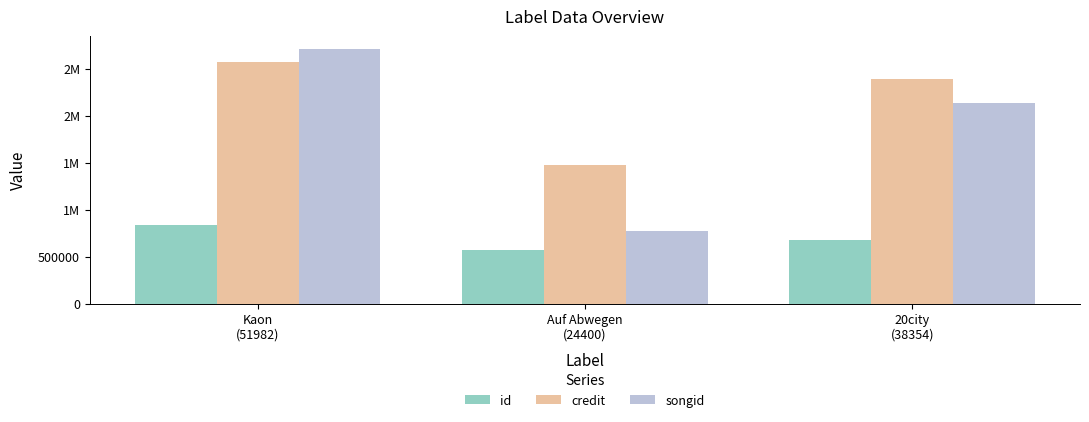

Are the bars horizontal?

No